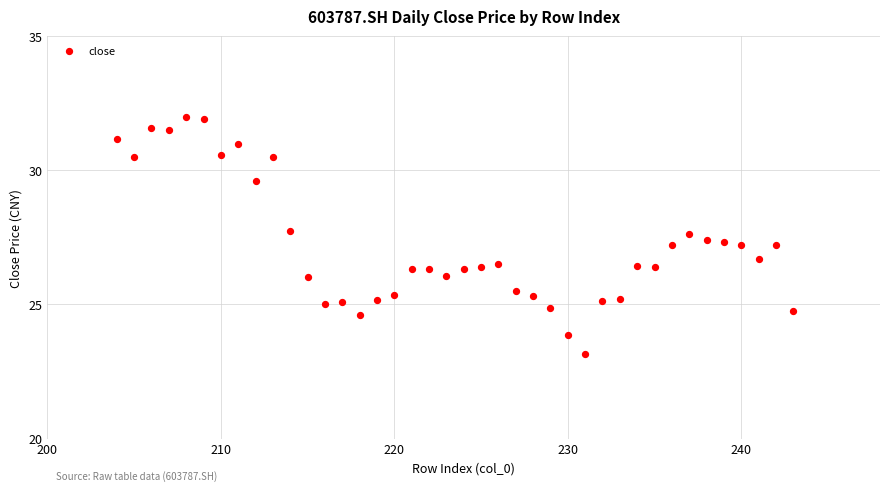

What is the range of Y values (max minus min)?

8.8